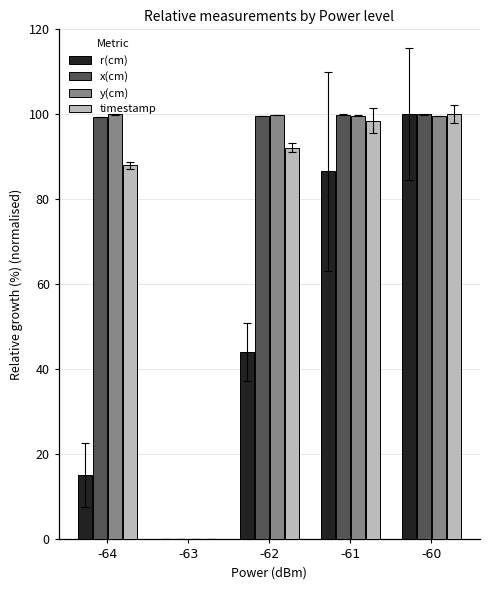

Does the chart contain stacked bars?

No